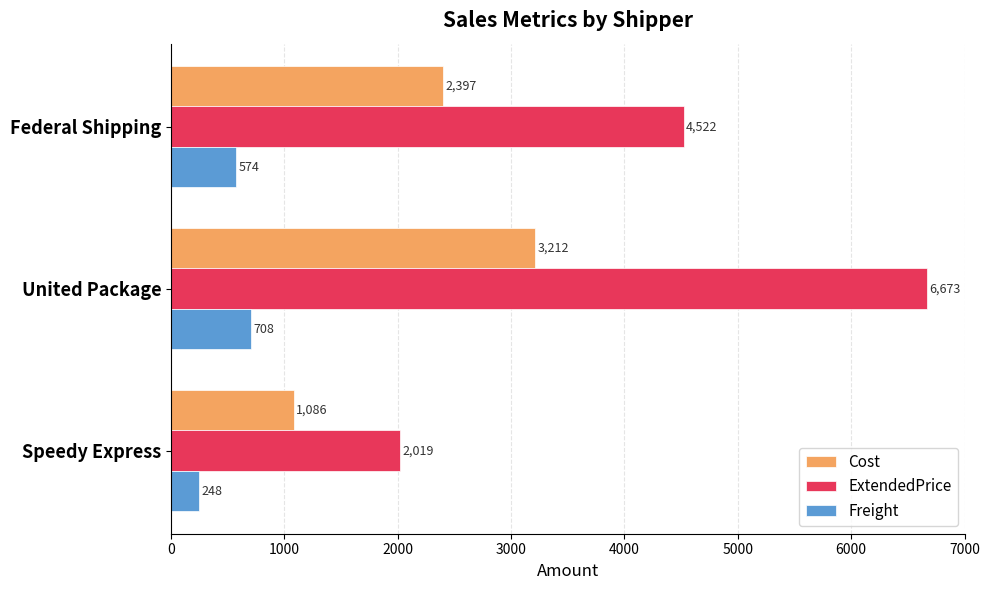

At which category is the sum across all series the highest?

United Package